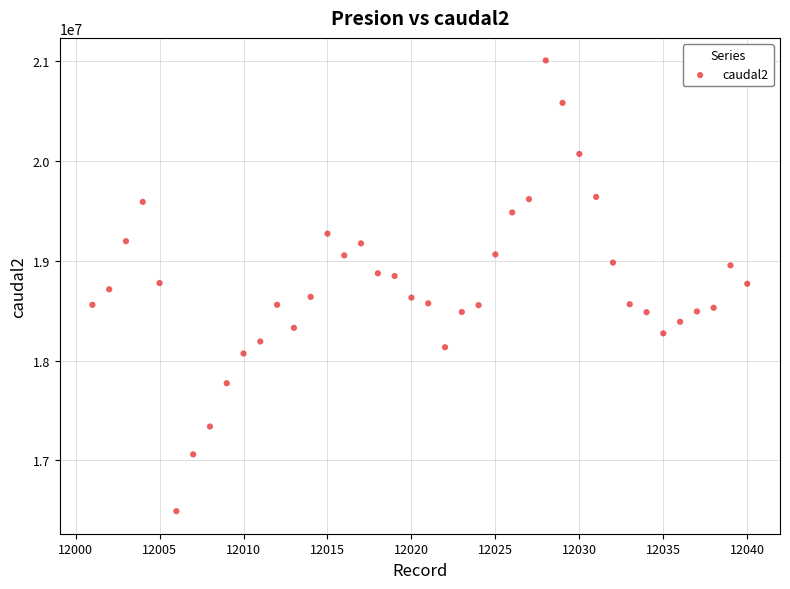

What is the range of Y values (max minus min)?

4517080